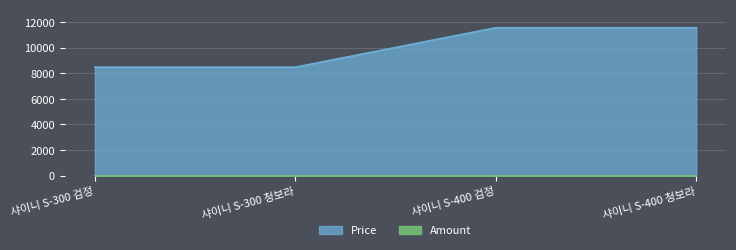

How many categories are shown in the chart?

4